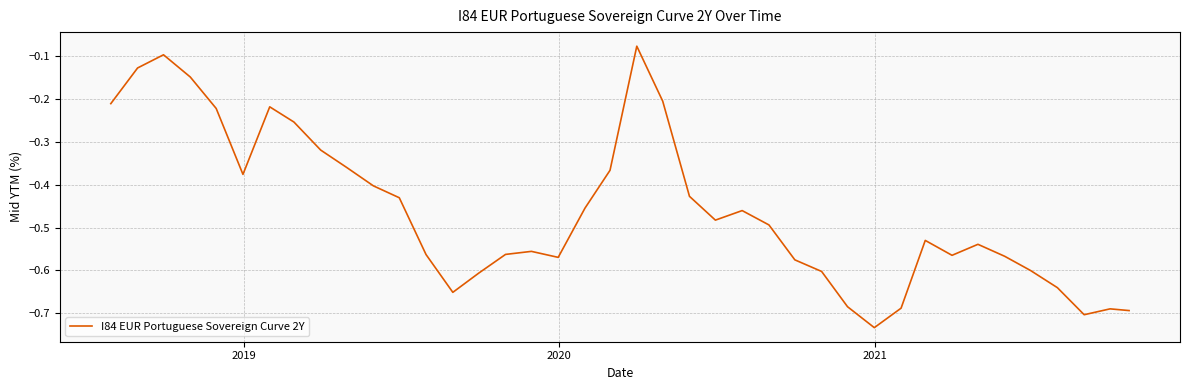

True or false: there are more than 1 points higher than both neighbors.

True